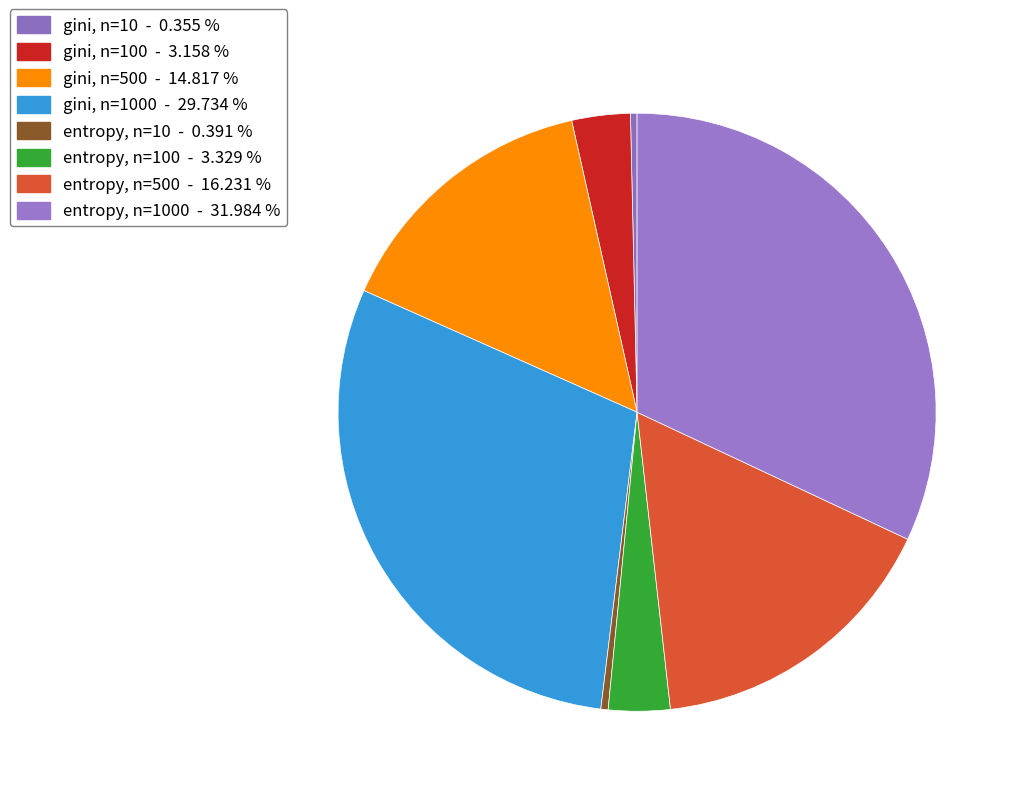

How many segments does this pie chart have?

8